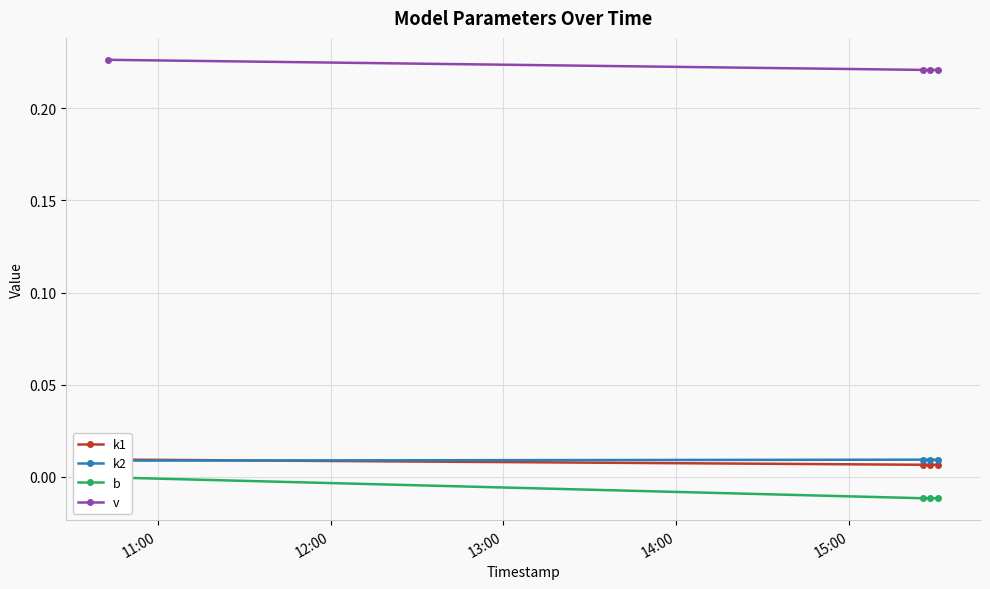

True or false: v and k2 cross at least once.

False